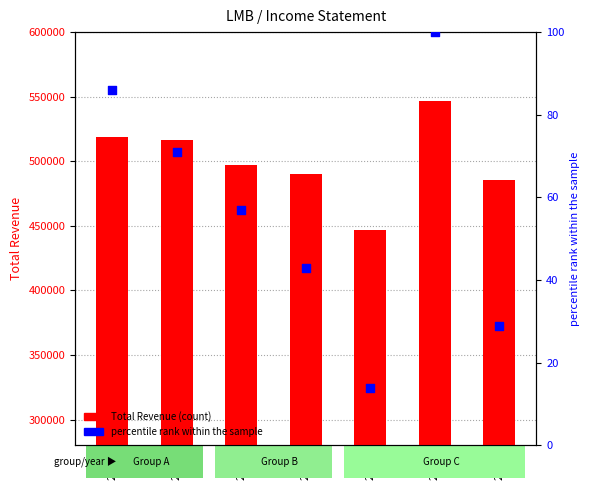

What are all the series names shown in the legend?

Total Revenue, percentile rank within the sample